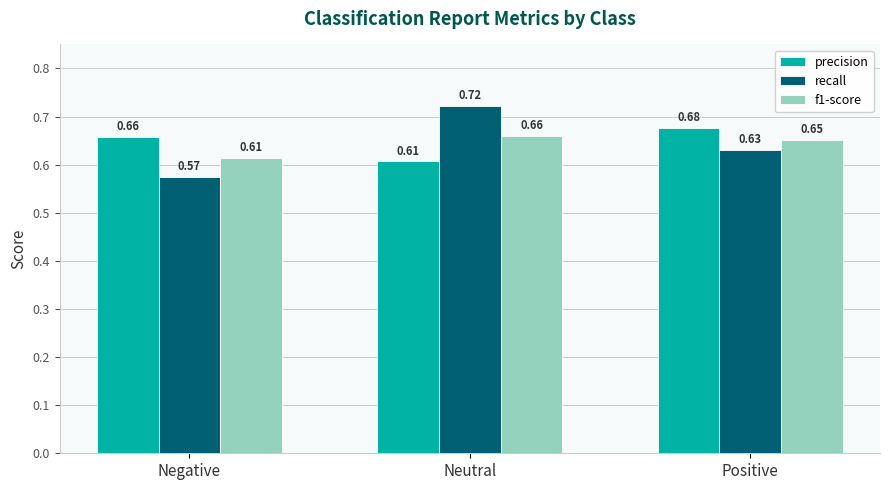

At which label is precision closest to 0?

Neutral